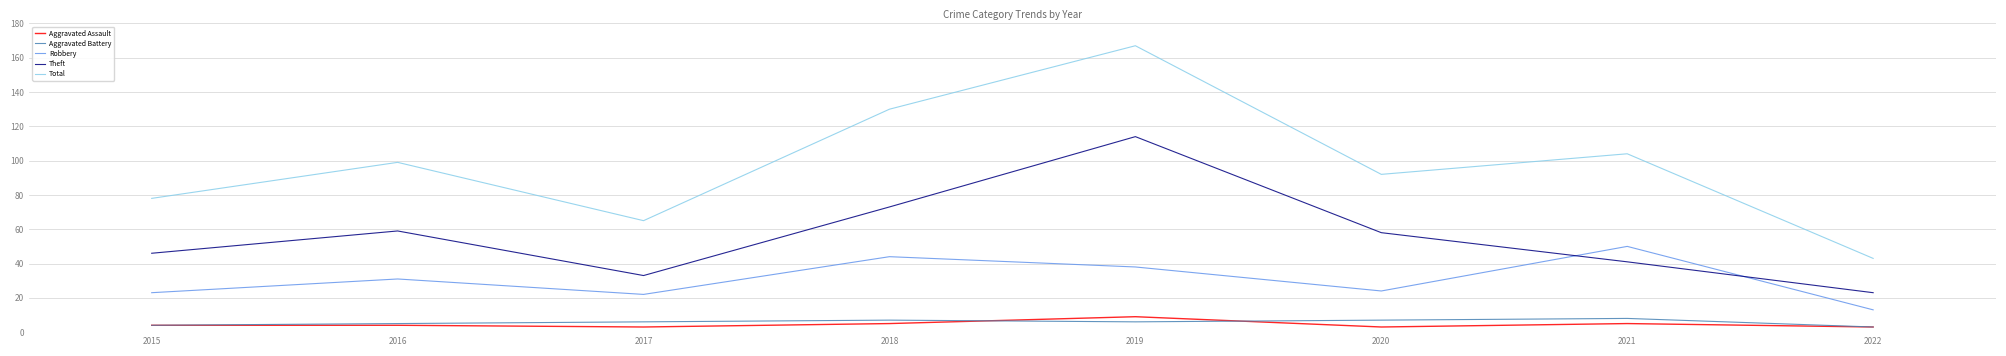

Which series has the largest range (max minus min)?

Total